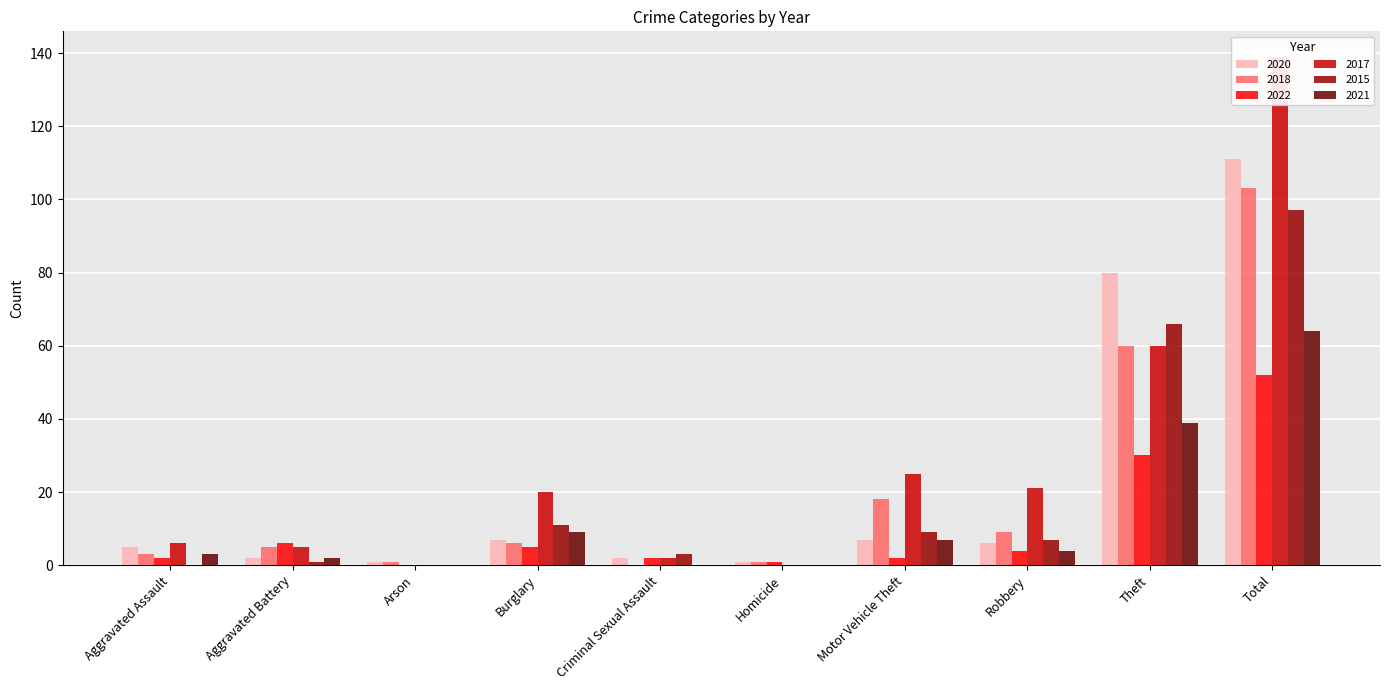

At which label is 2018 closest to 51?

Theft